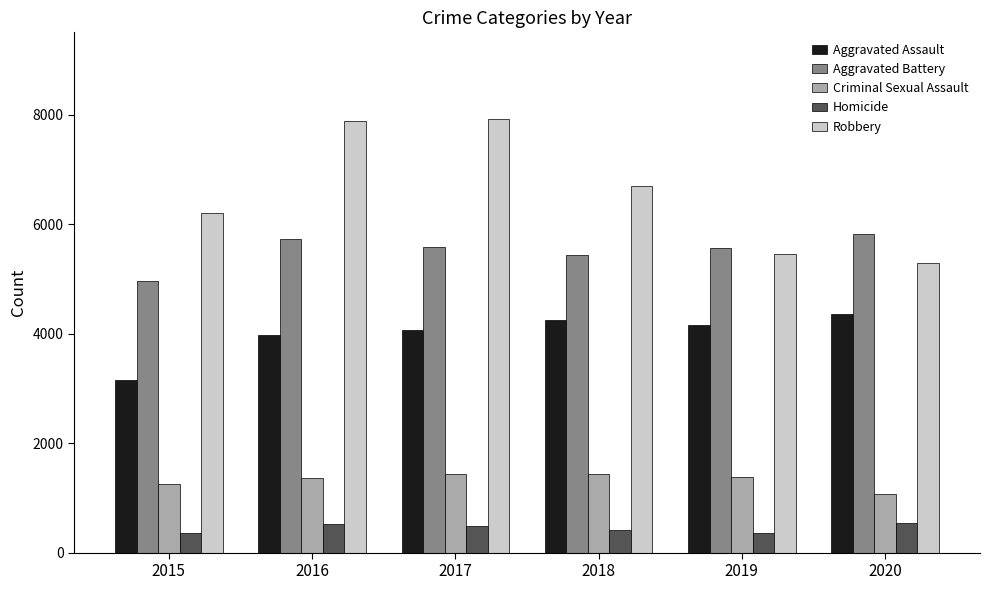

Which series has the largest total across all categories?

Robbery